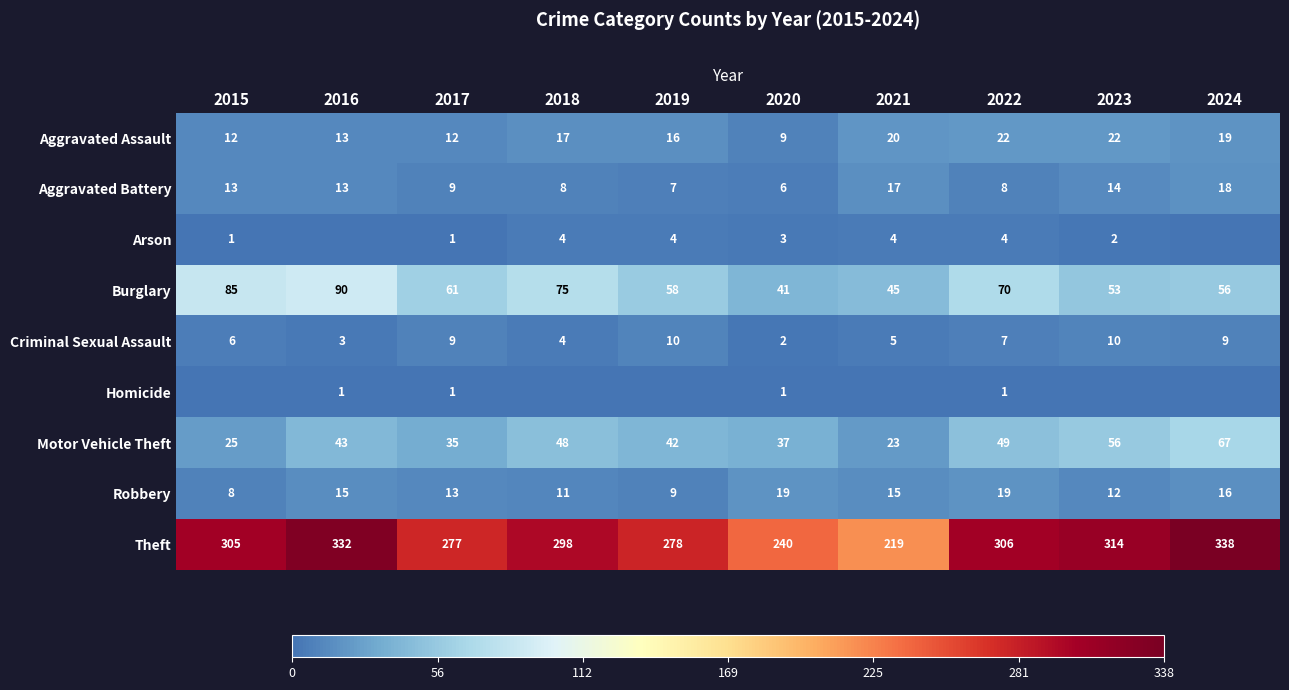

At which category is the sum across all series the highest?

2024